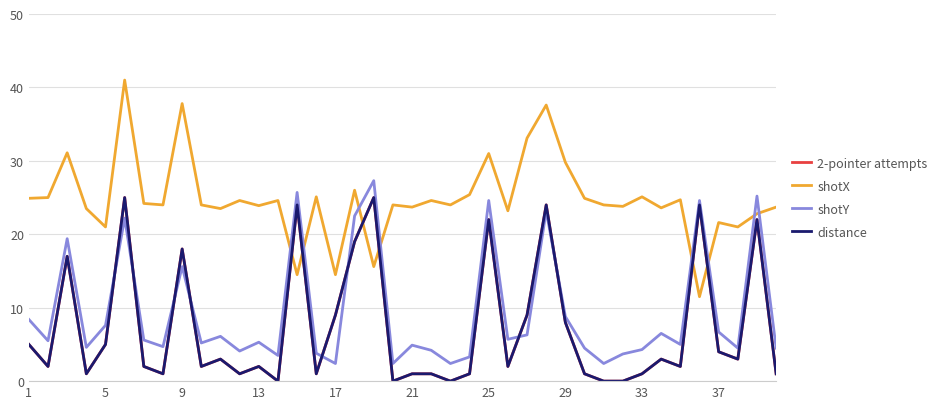

Does the chart have visible grid lines?

Yes